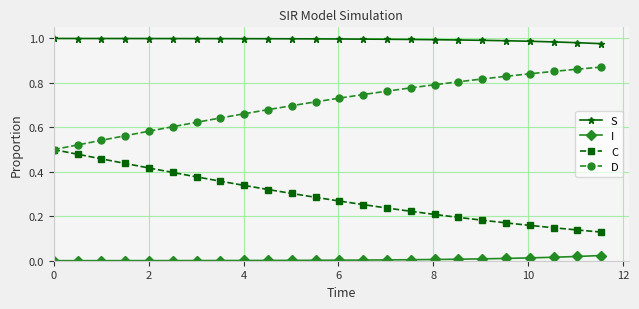

Which series has the largest total across all categories?

S